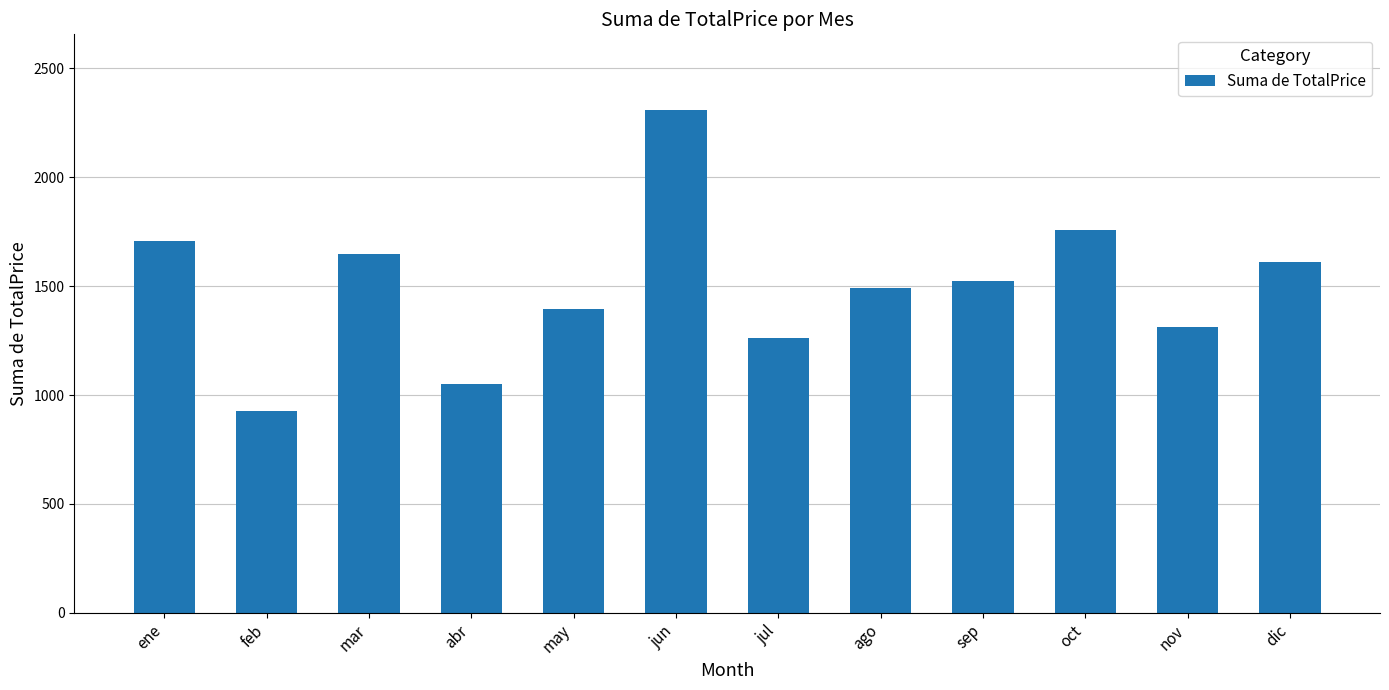

Is it true that the value at feb is 926.0?

True